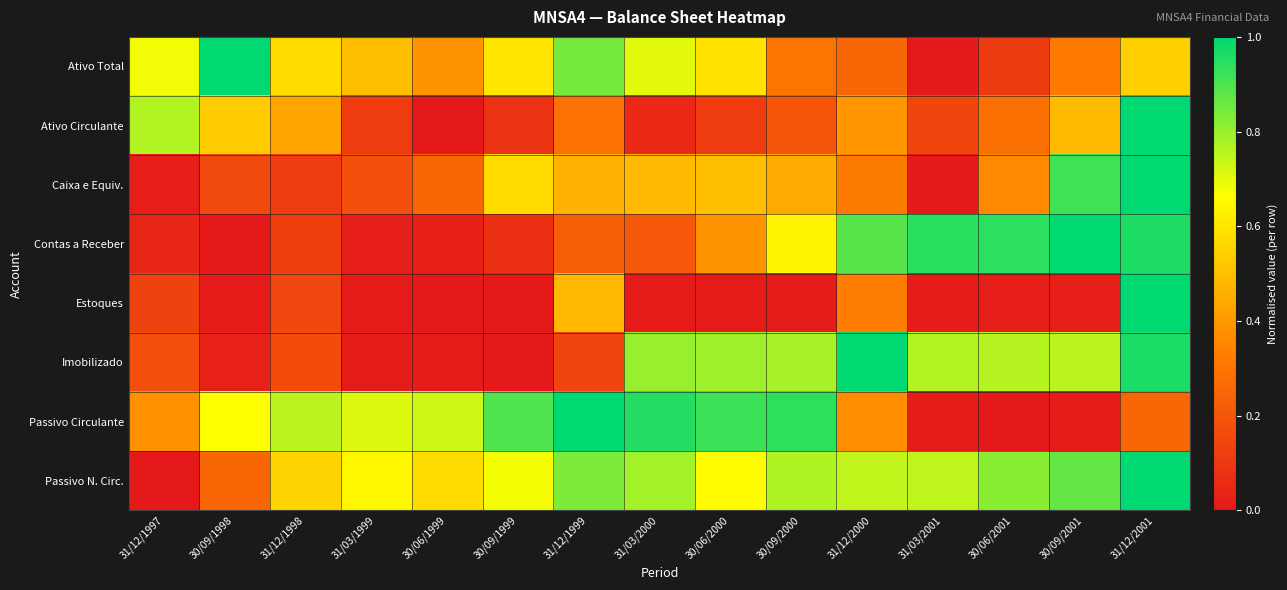

Between 31/03/2001 and 31/12/1998, which is larger?

31/12/1998